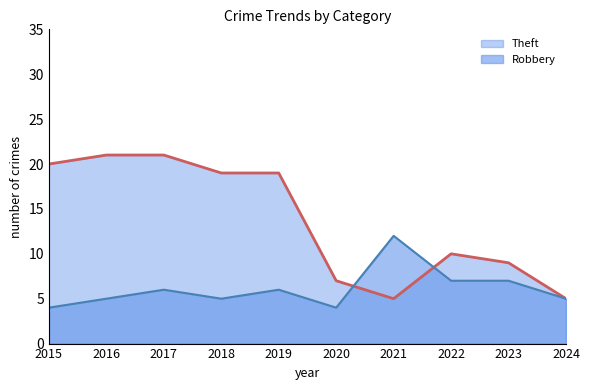

What is the value of the Robbery point at the 7th from the left?

12